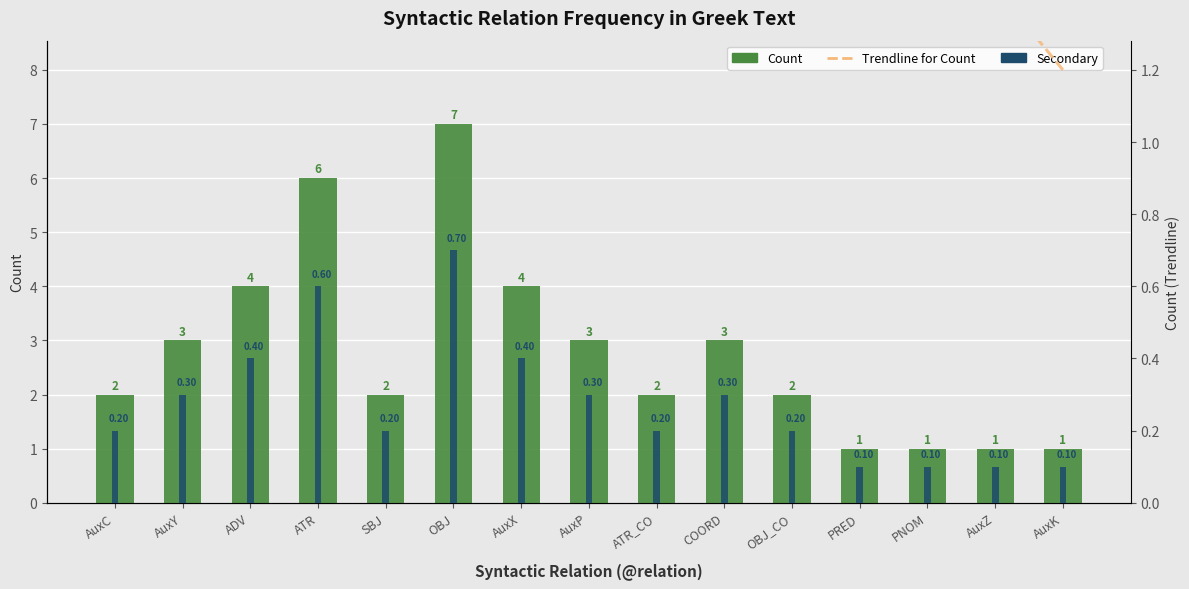

What is the value of the Trendline bar at the 6th from the left?

0.7